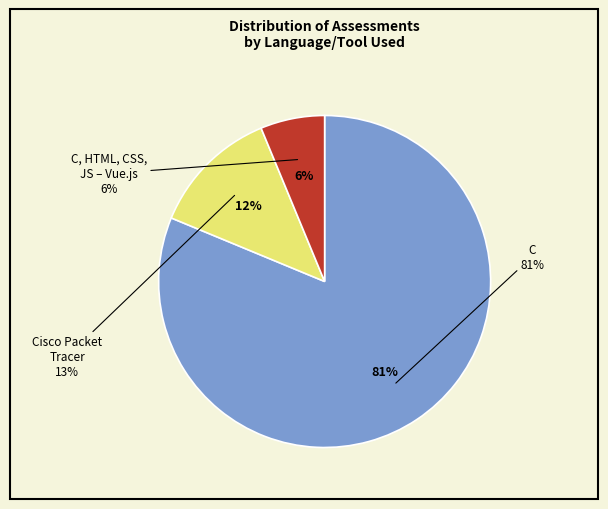

What is the smallest slice in the pie chart?

C, HTML, CSS, JS – Vue.js